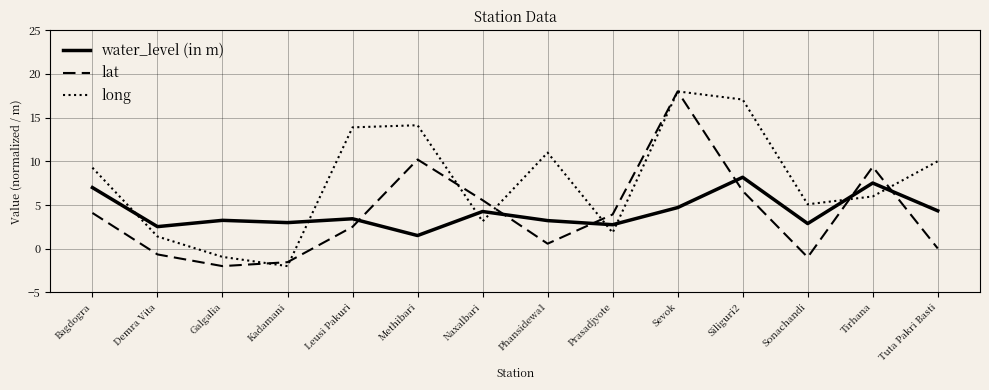

At Tuta Pakri Basti, list the series in order from smallest to largest.

lat, water_level (in m), long